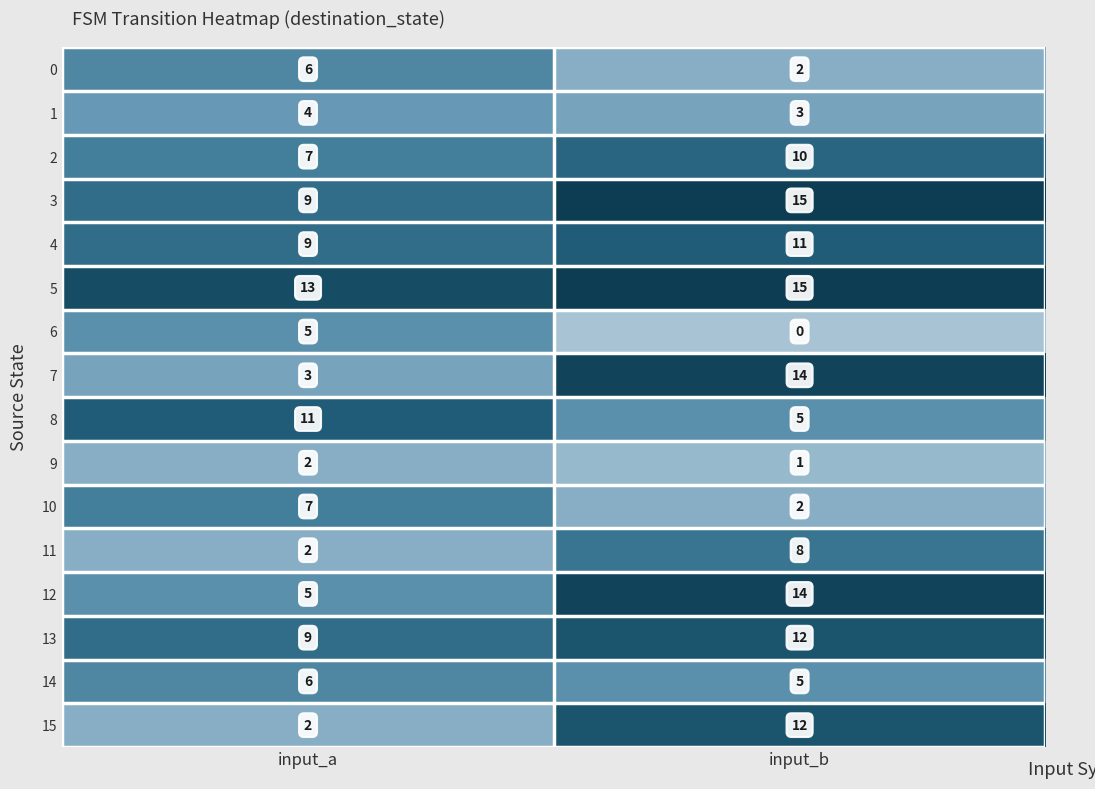

What is the total value across all series at input_a?

100